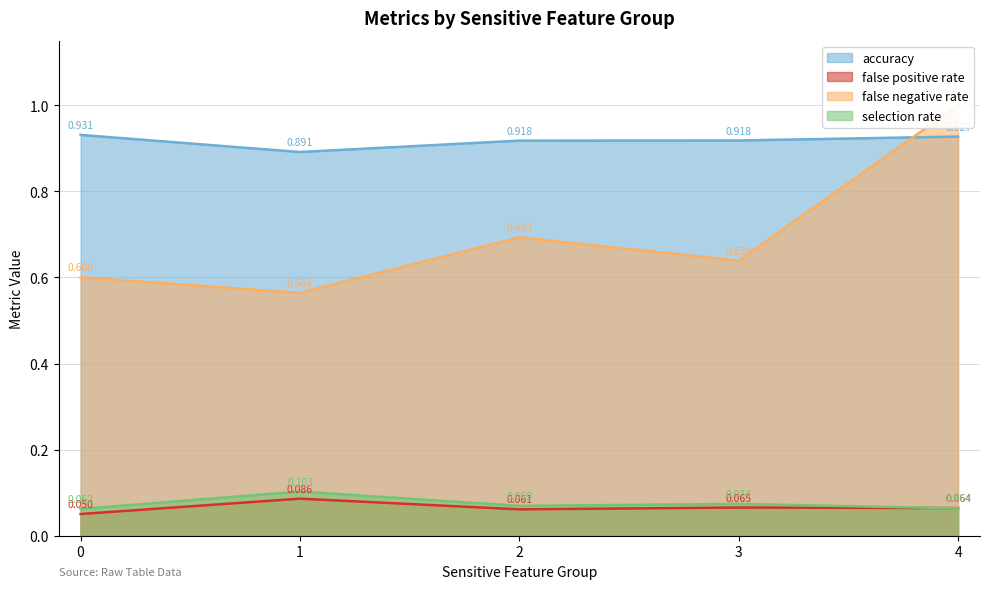

Which series has the widest spread of values?

false negative rate